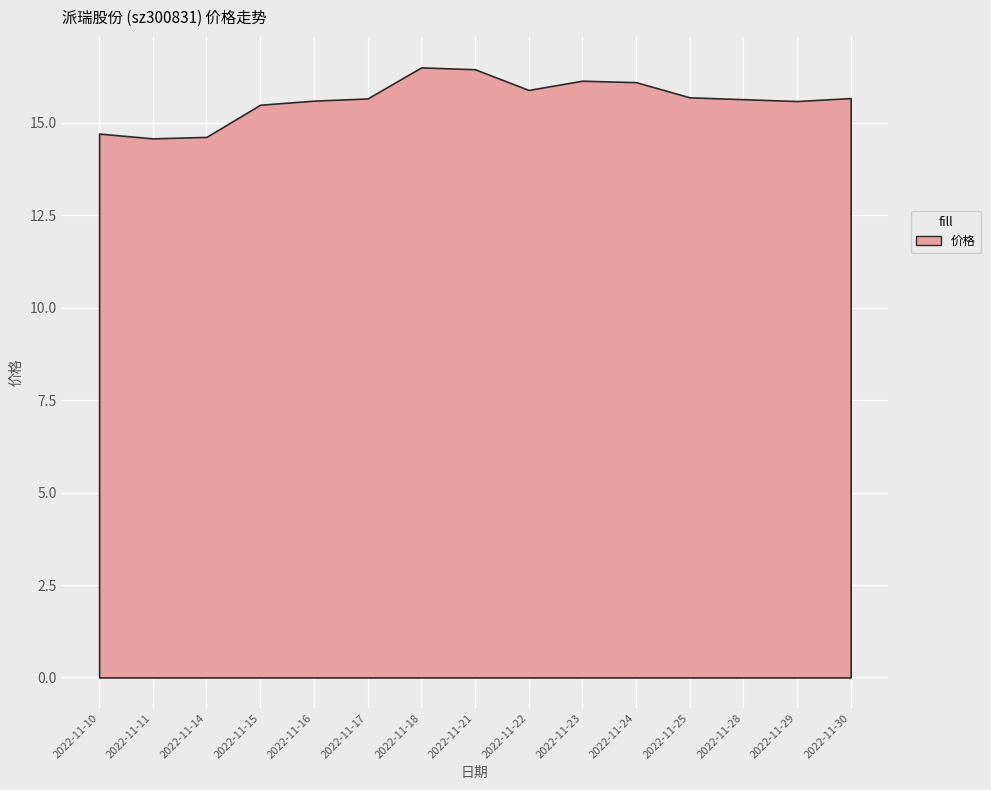

How many values are below 15?

3